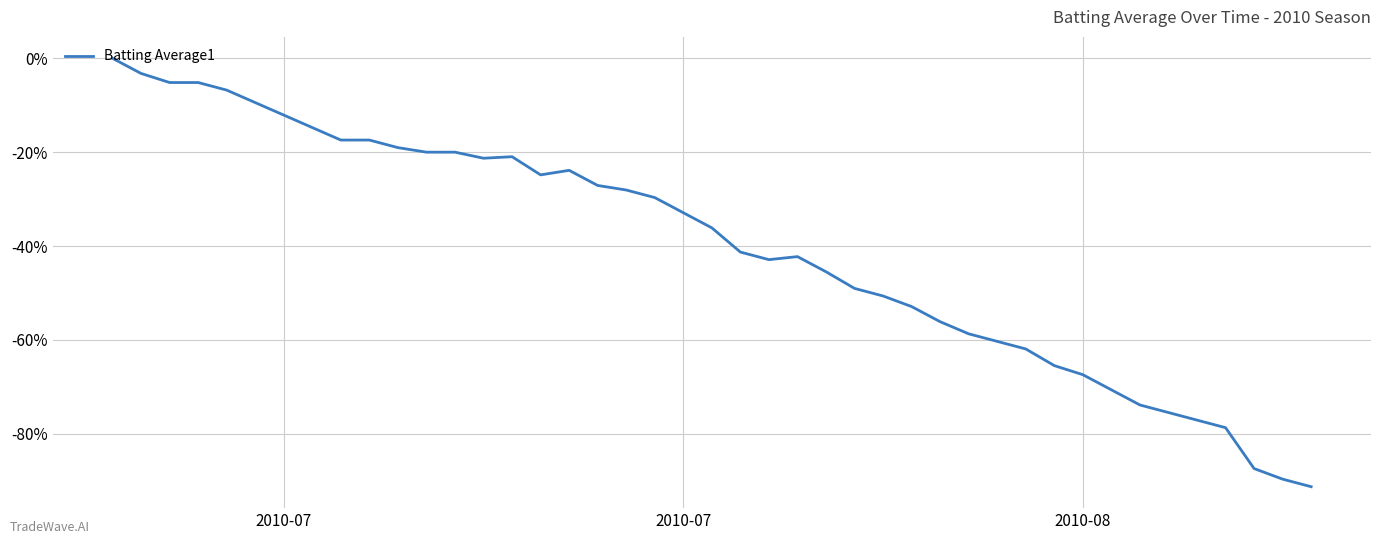

What is the difference between the second highest and second lowest values?

86.5